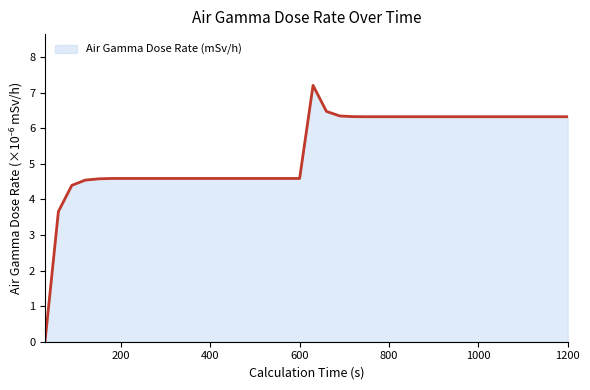

What is the greatest value displayed?

7.2